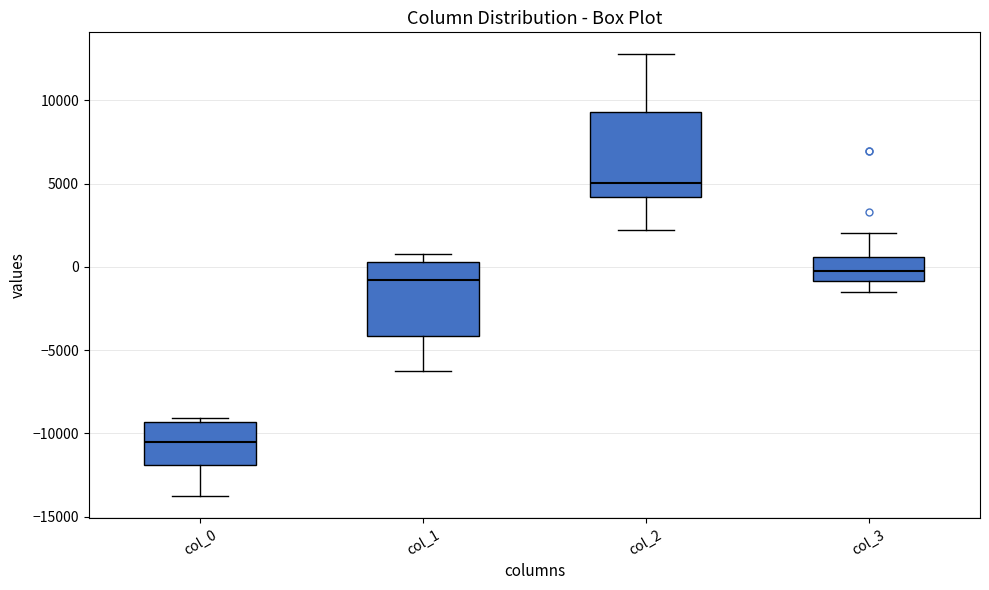

Where does the lower whisker of the box for col_2 end on the y-axis? The values are not printed on the chart, so give them approximately, as read against the axis.

2000